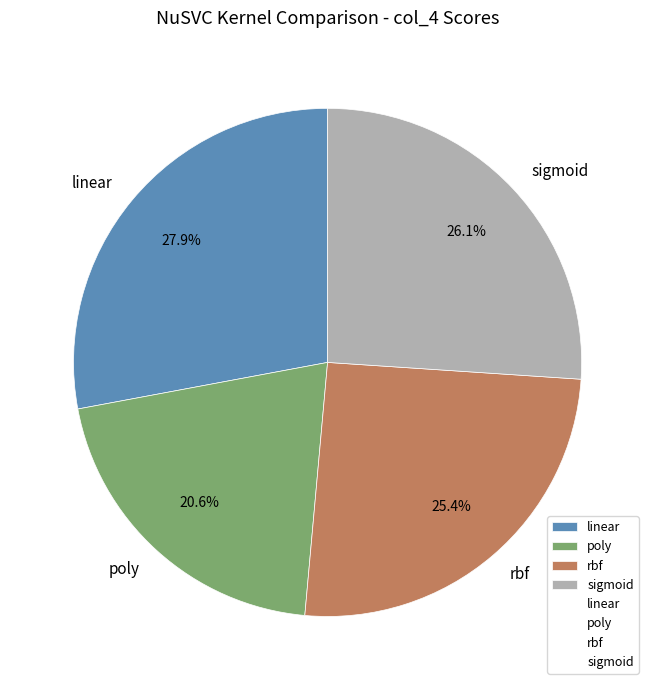

What is the smallest slice in the pie chart?

poly